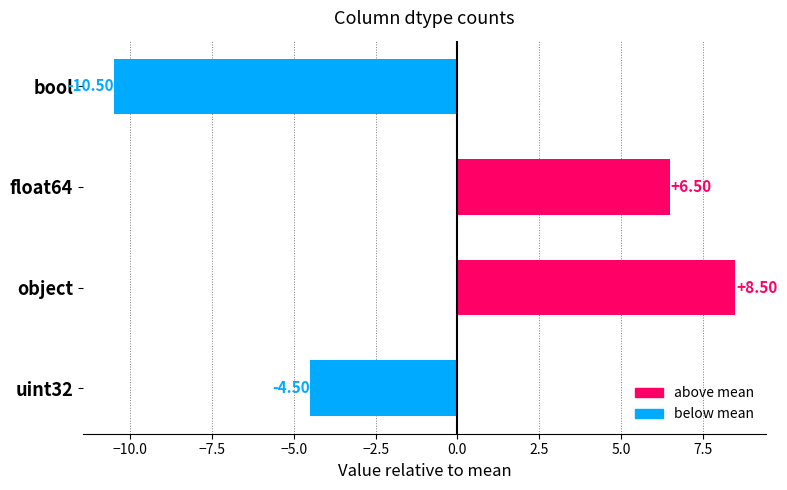

What is the change in value from bool to object?

+19.0